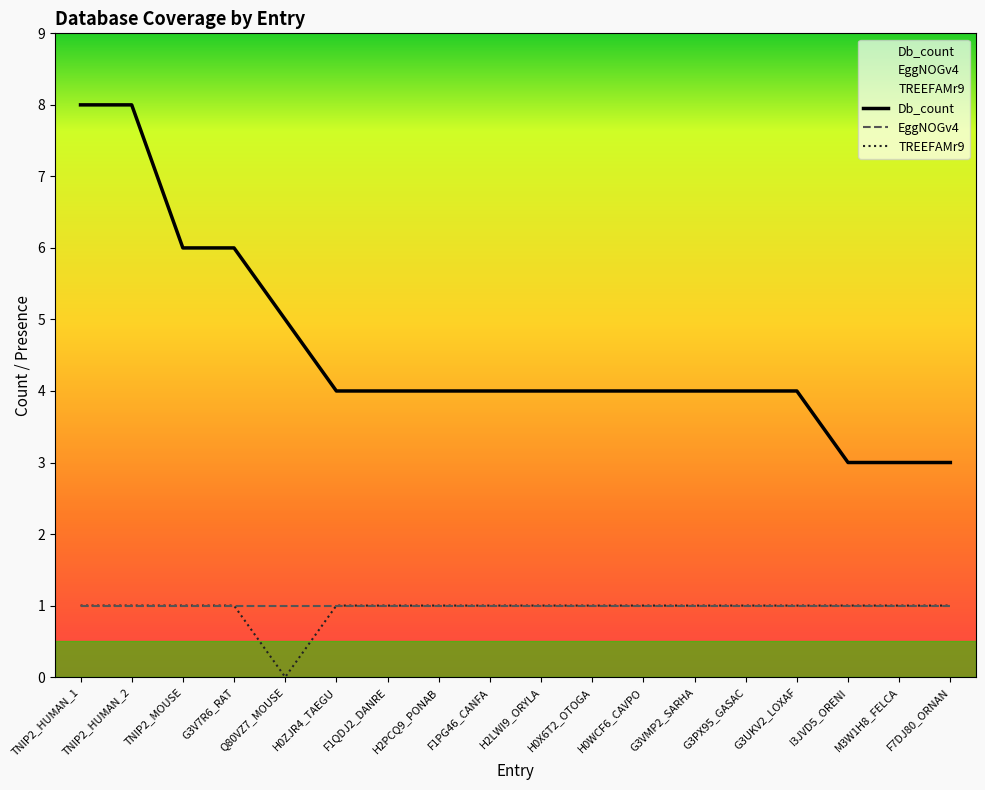

At which category is the sum across all series the highest?

TNIP2_HUMAN_1